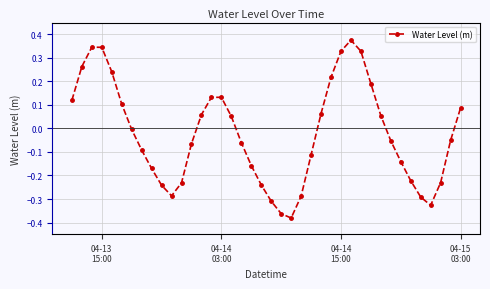

What is the difference between the second highest and second lowest values?

0.7